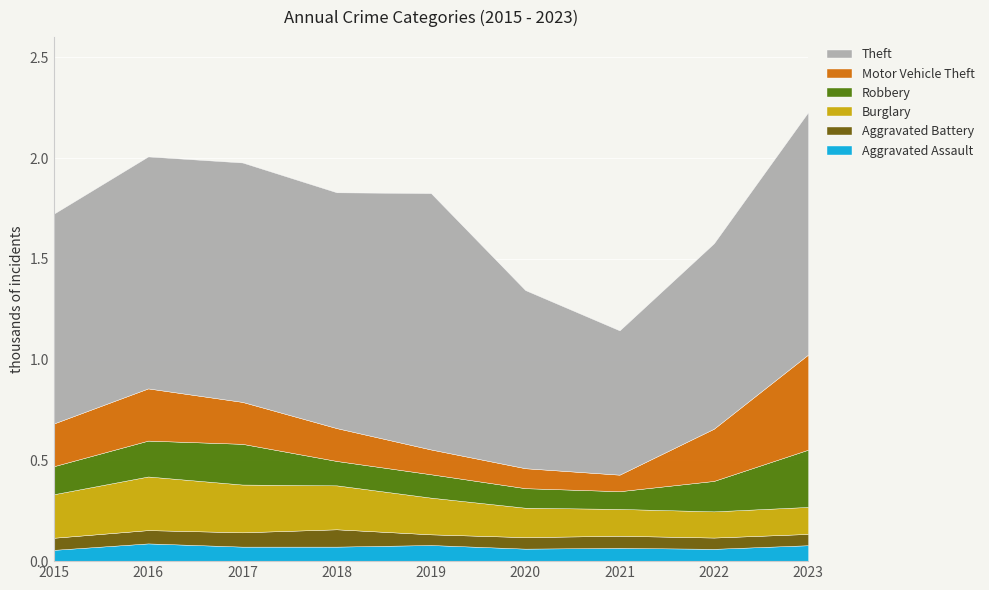

What is the difference between the maximum and minimum values in the Motor Vehicle Theft series?

390